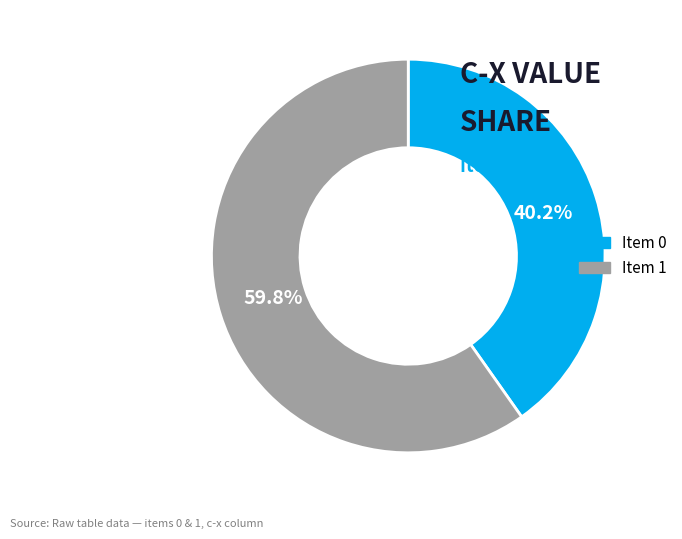

Which slice is the smallest?

Item 0